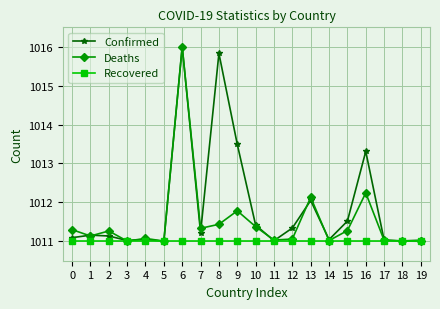

The Deaths series shows 1011.4 at 10. True or false?

True